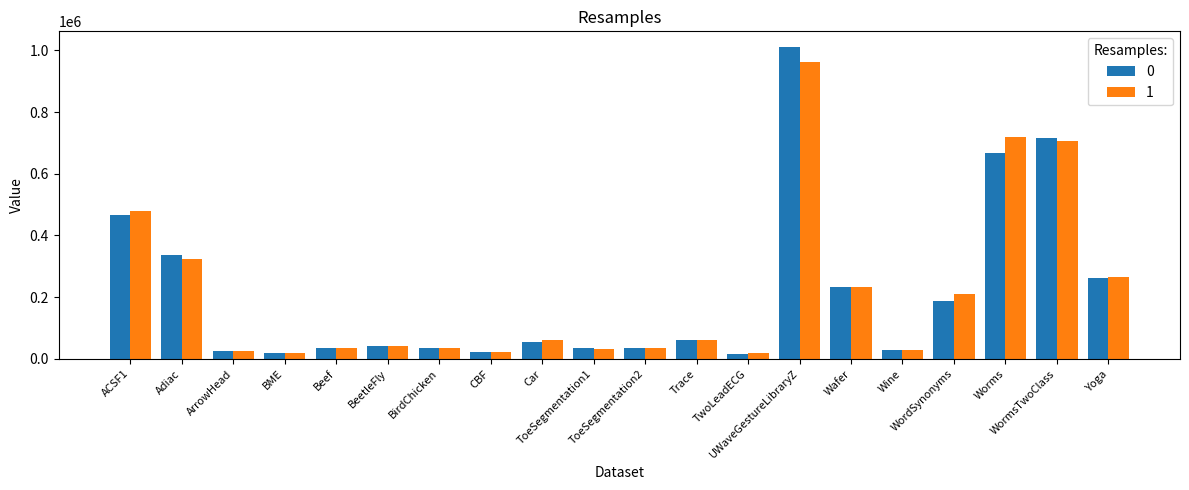

True or false: 1 has a value of 232154 at Wafer.

True